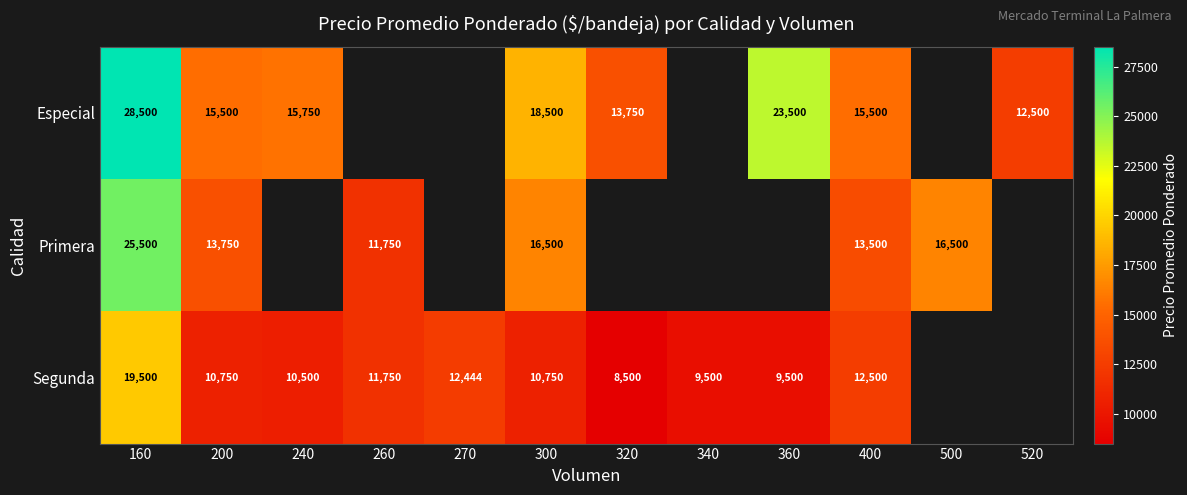

Which category has the highest value across all series?

160